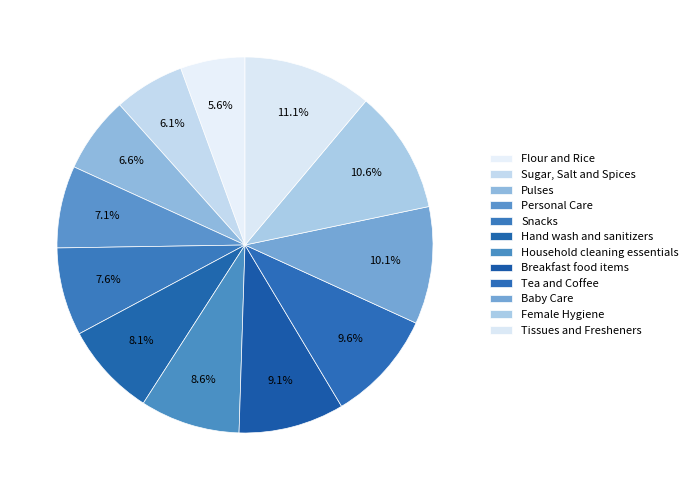

Rank the categories by value from lowest to highest.

Flour and Rice, Sugar, Salt and Spices, Pulses, Personal Care, Snacks, Hand wash and sanitizers, Household cleaning essentials, Breakfast food items, Tea and Coffee, Baby Care, Female Hygiene, Tissues and Fresheners